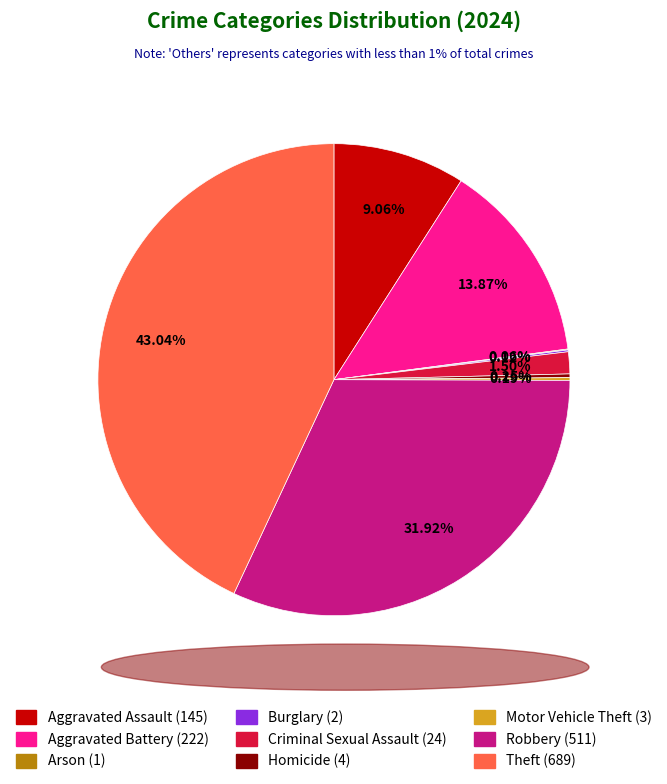

Which category has the biggest portion of the pie?

Theft